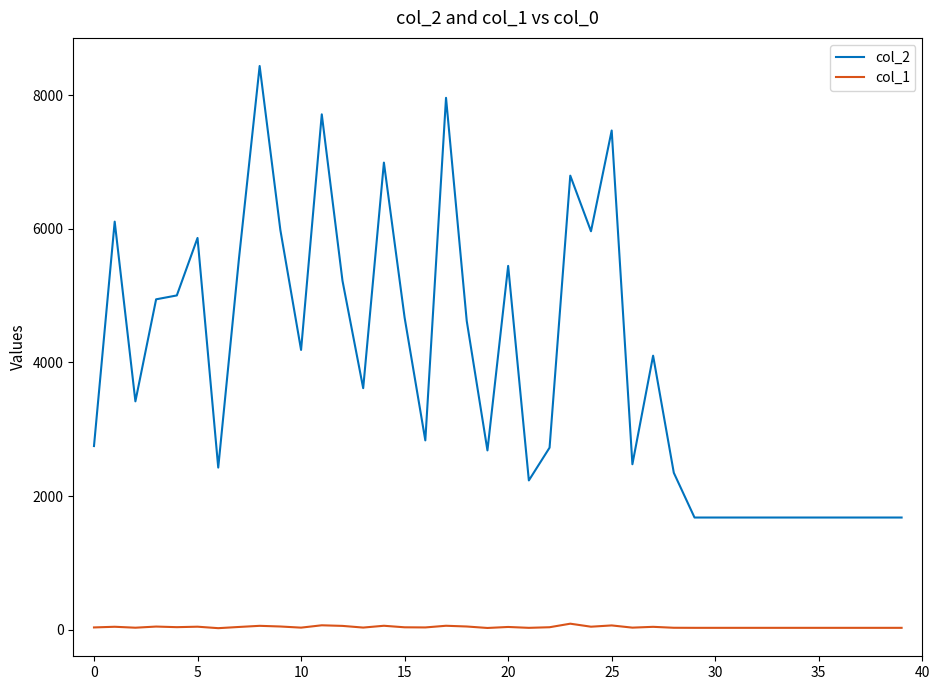

Which series has the largest total across all categories?

col_2